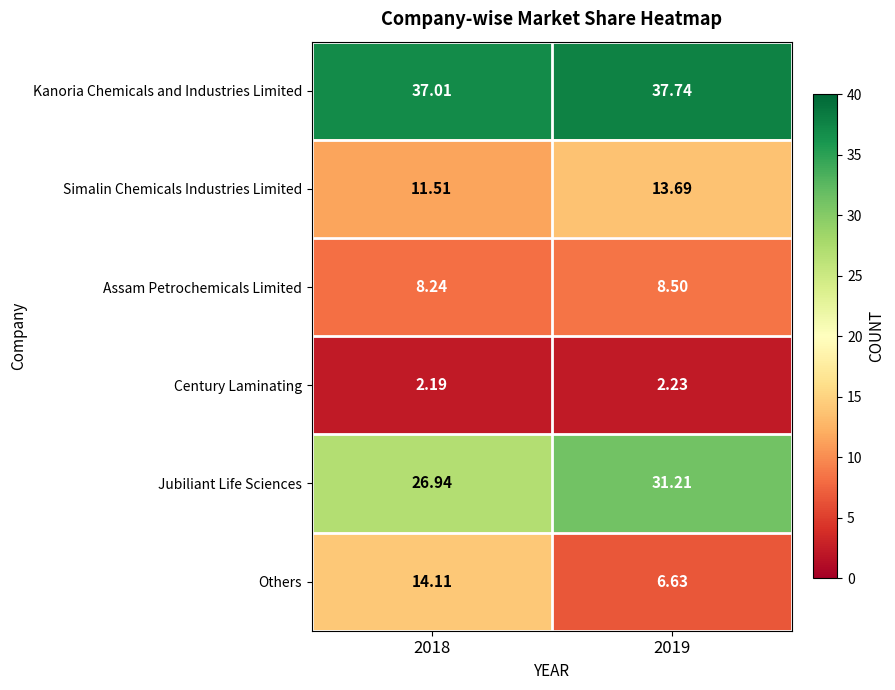

List the series in order of their peak value, lowest first.

Century Laminating, Assam Petrochemicals Limited, Simalin Chemicals Industries Limited, Others, Jubiliant Life Sciences, Kanoria Chemicals and Industries Limited